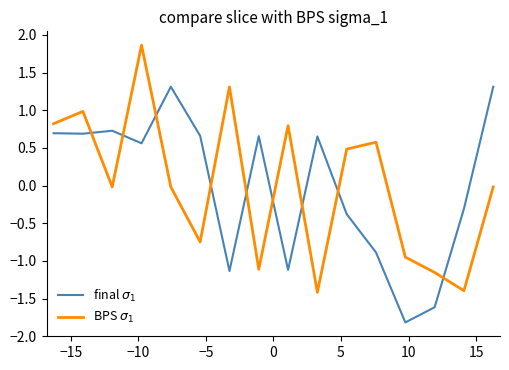

Count the number of categories in the chart.

16